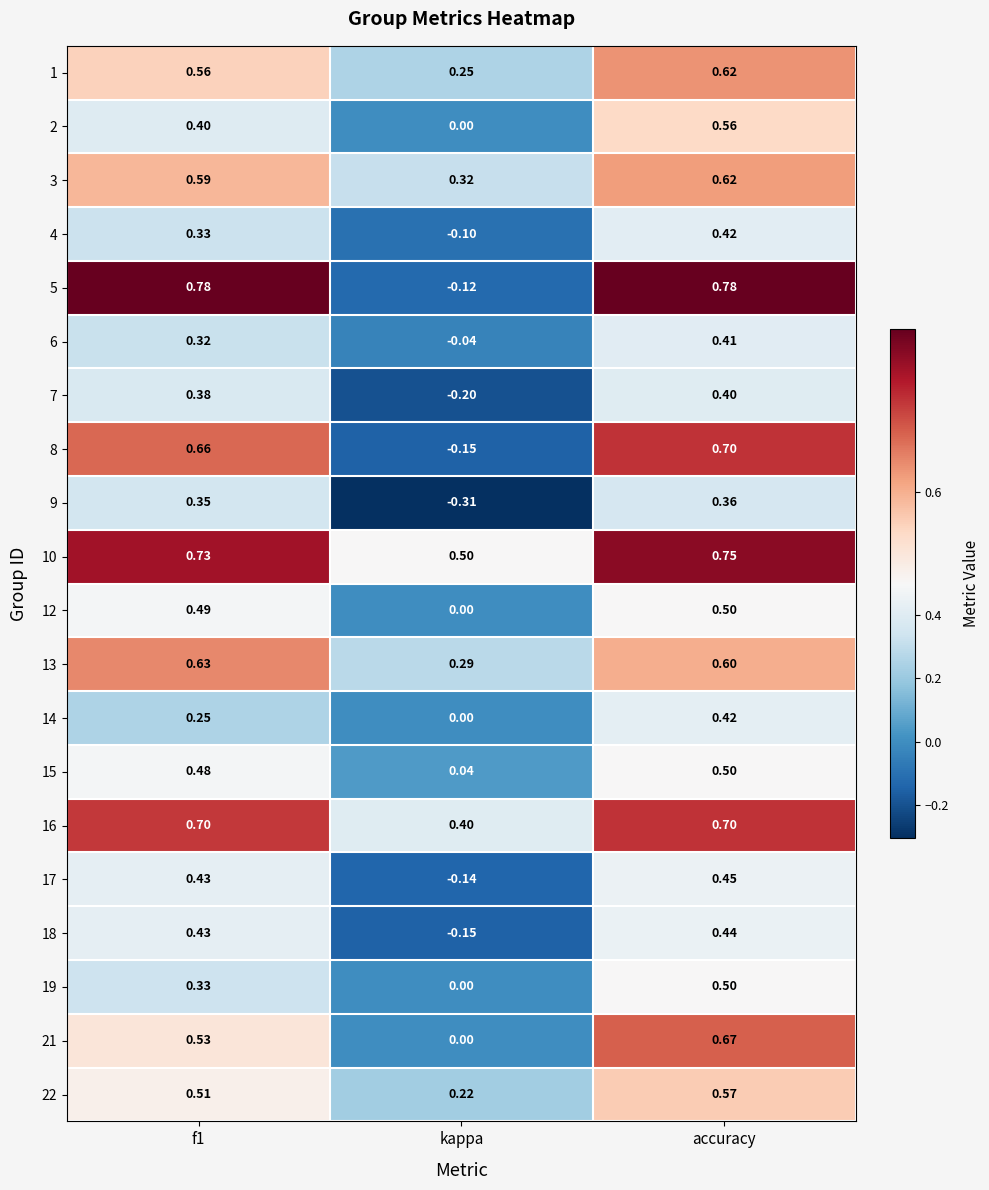

Which label corresponds to the smallest value in the chart?

kappa